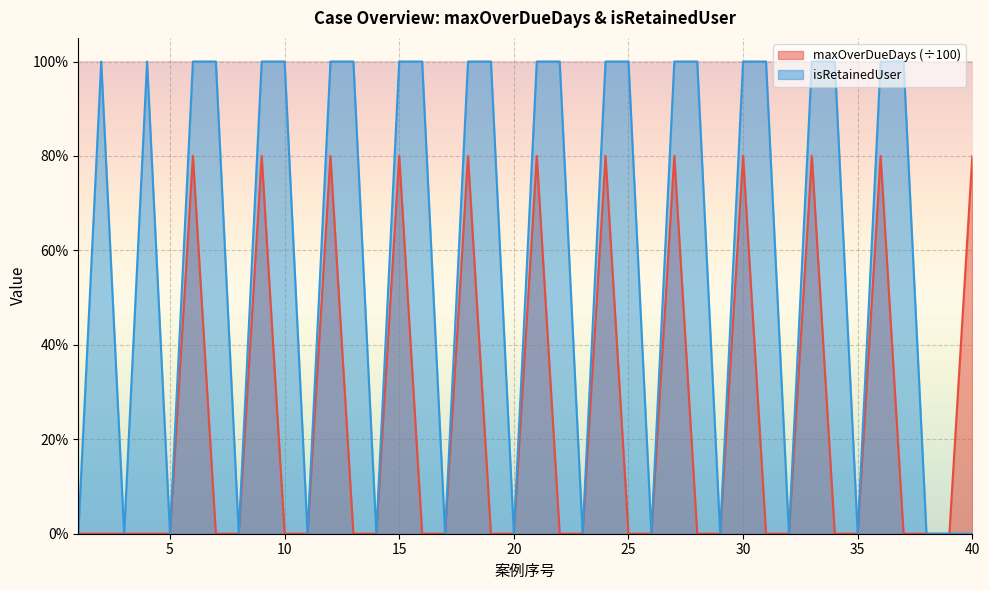

How many series are shown in this chart?

2